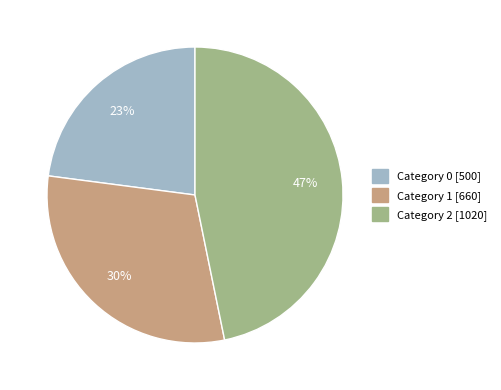

Count the number of slices in the pie.

3